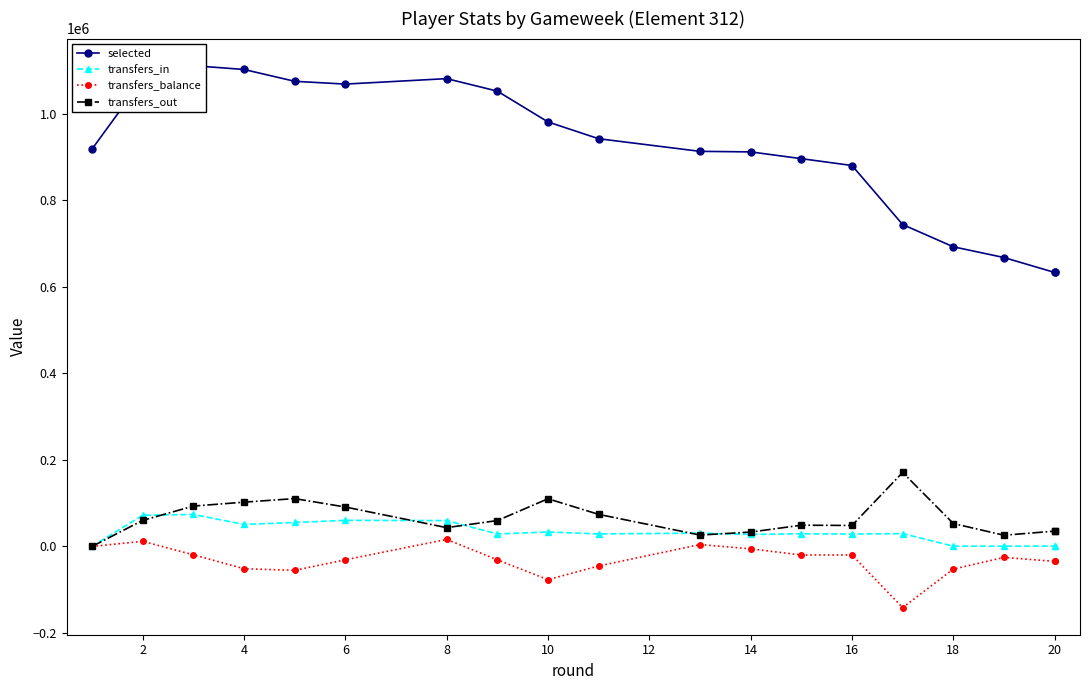

What is the sum of all transfers_in values?

612353